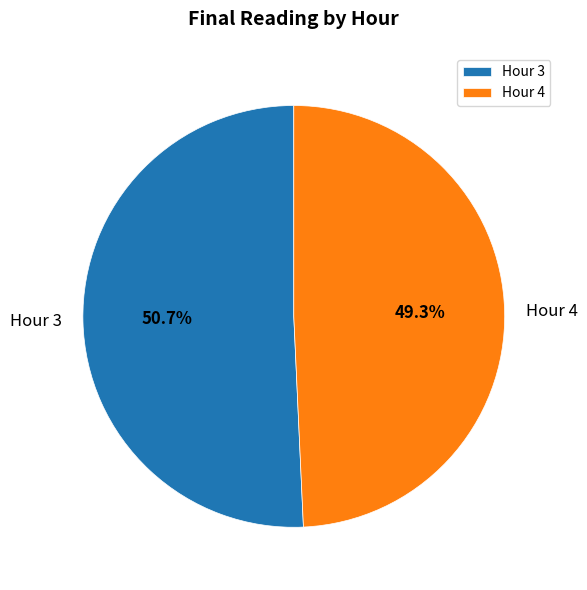

Combined, do Hour 4 and Hour 3 account for over 50%?

Yes